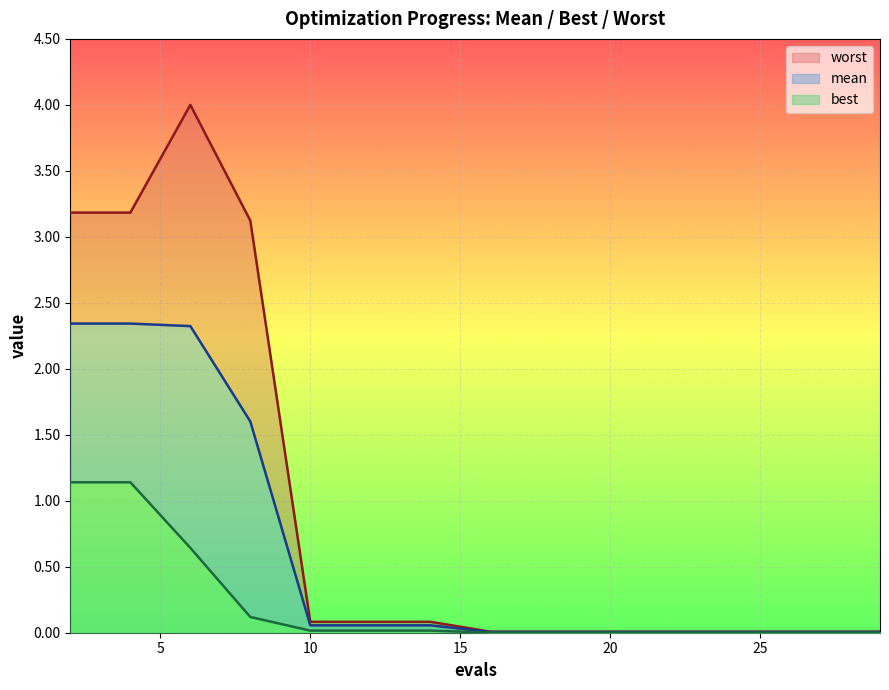

Rank the series at 18 from lowest to highest value.

best, mean, worst